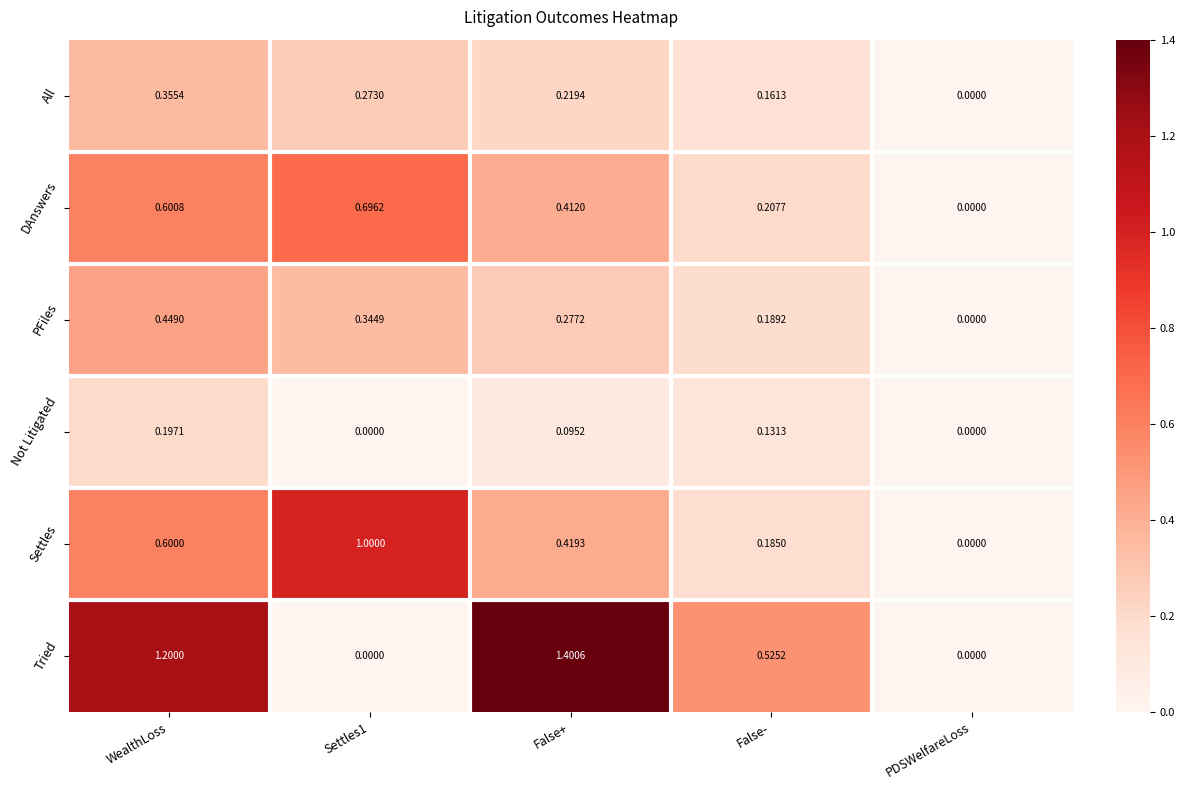

At which category is the sum across all series the highest?

WealthLoss